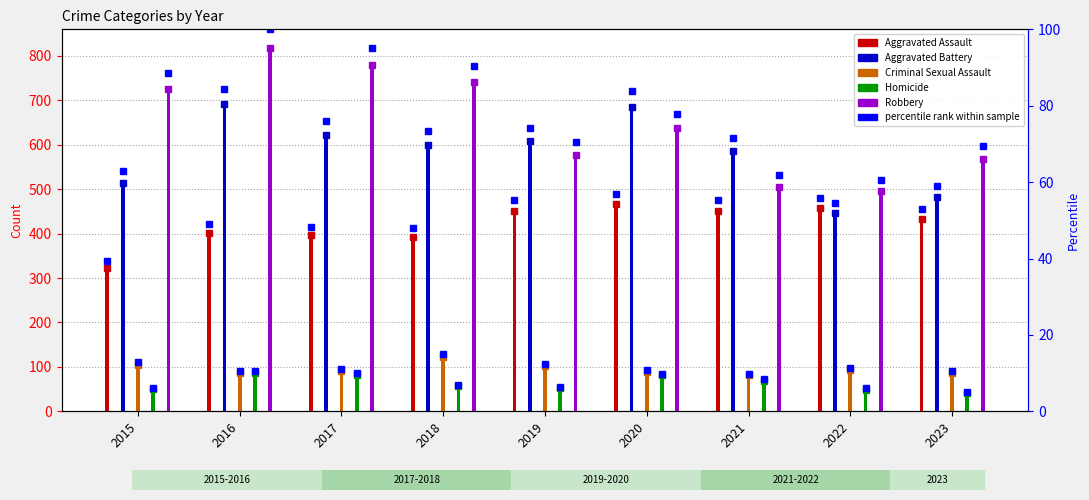

How many bars are there in total?

45